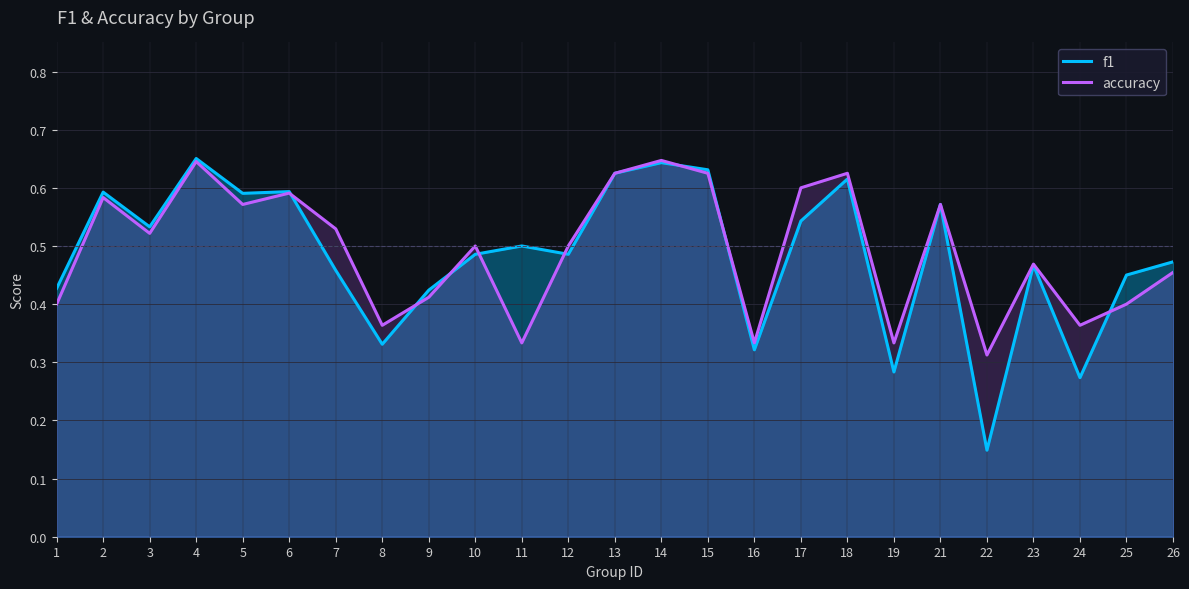

What is the value of the f1 point at the 1st from the left?

0.4